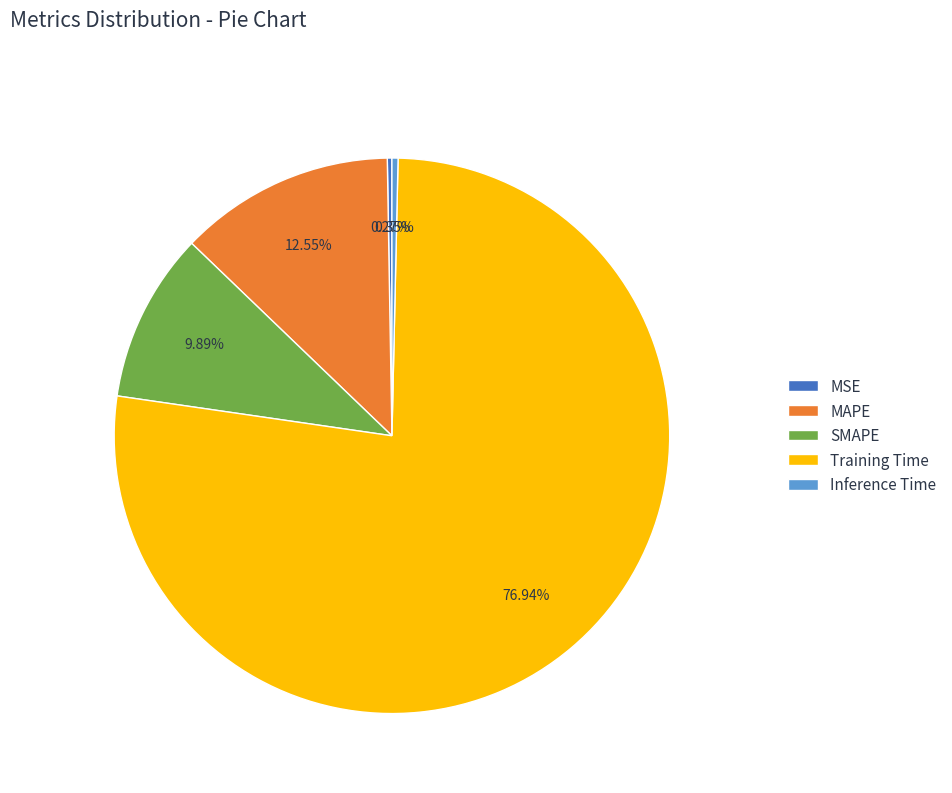

To the nearest percent, what is the difference between the largest and smallest slice percentages?

77%